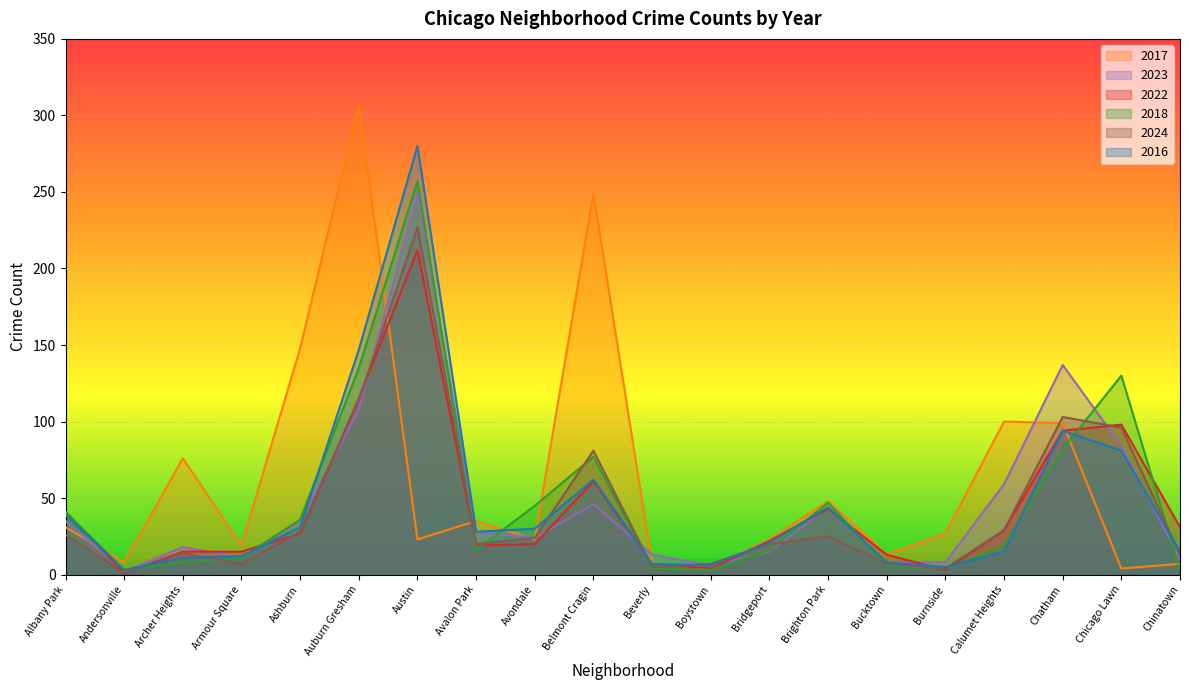

True or false: 2023 has a value of 84 at Chicago Lawn.

True